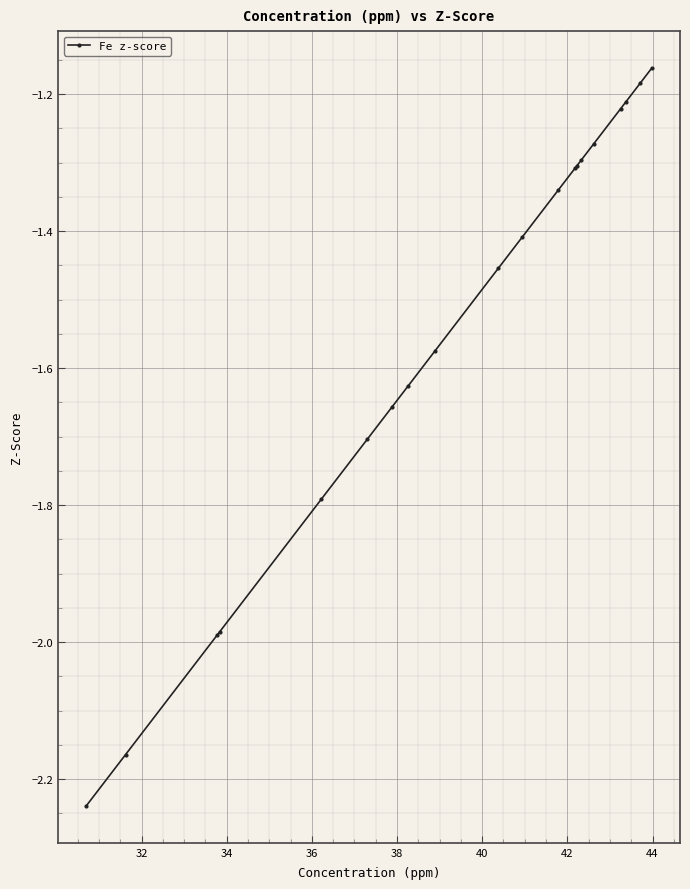

What is the difference between the maximum and second lowest values?

1.0